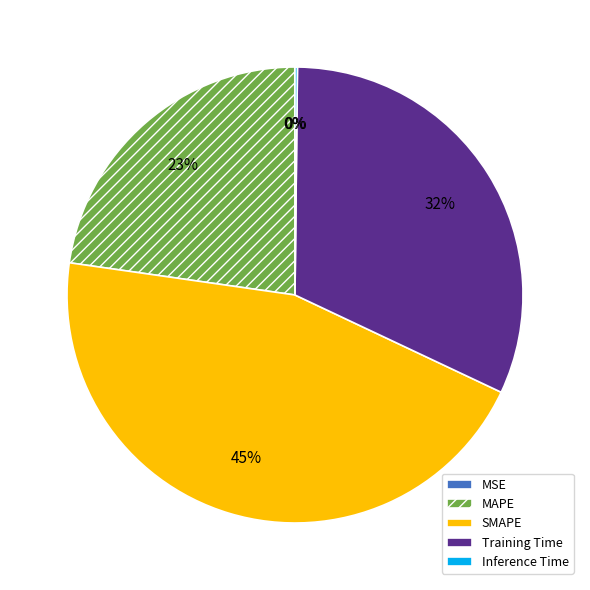

True or false: SMAPE accounts for 36% of the total.

False